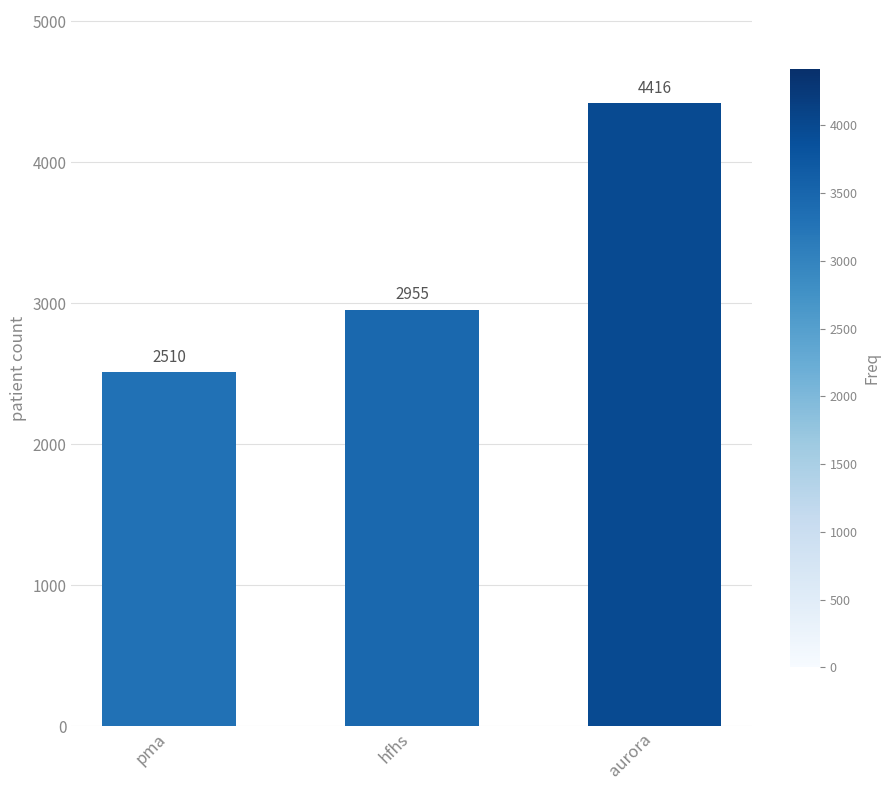

What is the value of the 3rd bar from the left?

4416